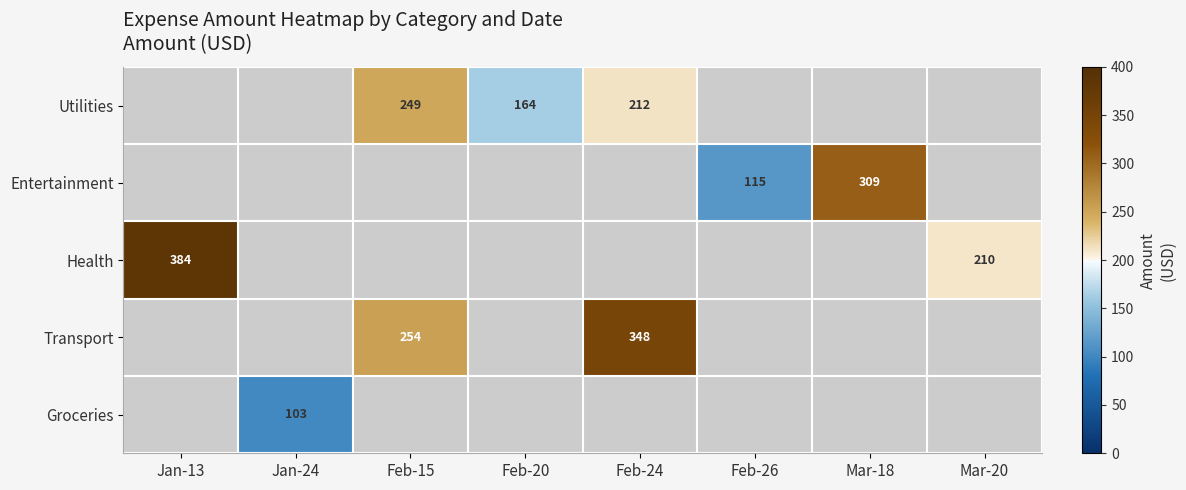

The value of Transport at Feb-24 is 348. True or false?

True